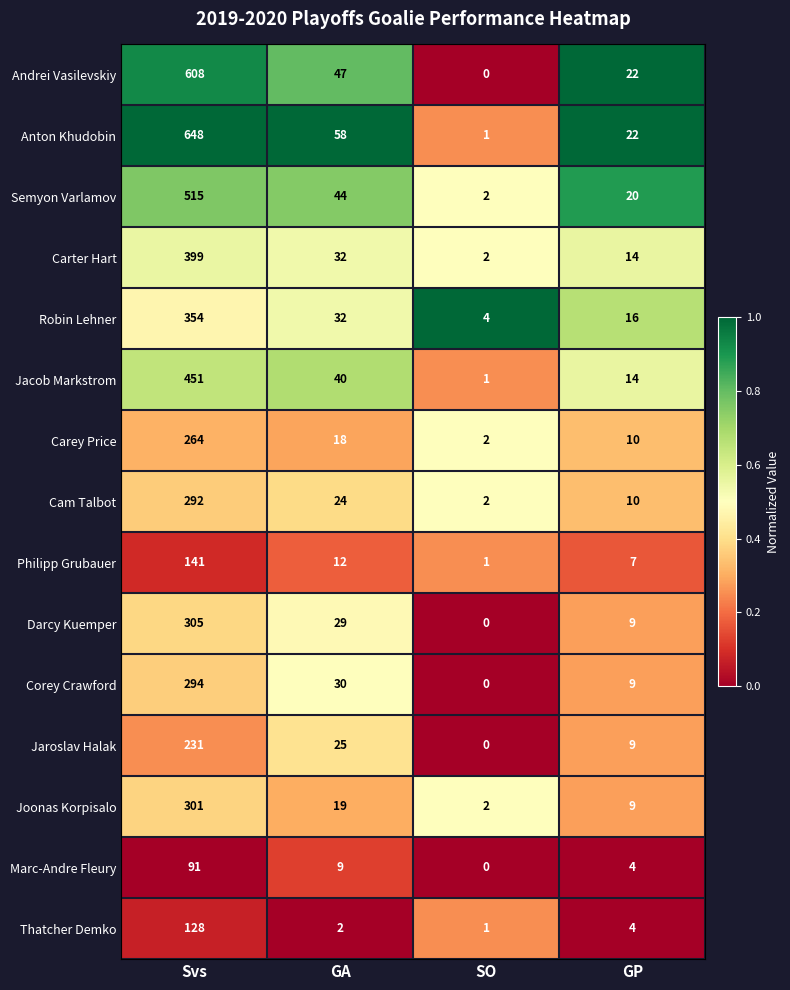

Is the value of Marc-Andre Fleury at GA greater than the value of Corey Crawford at SO?

Yes